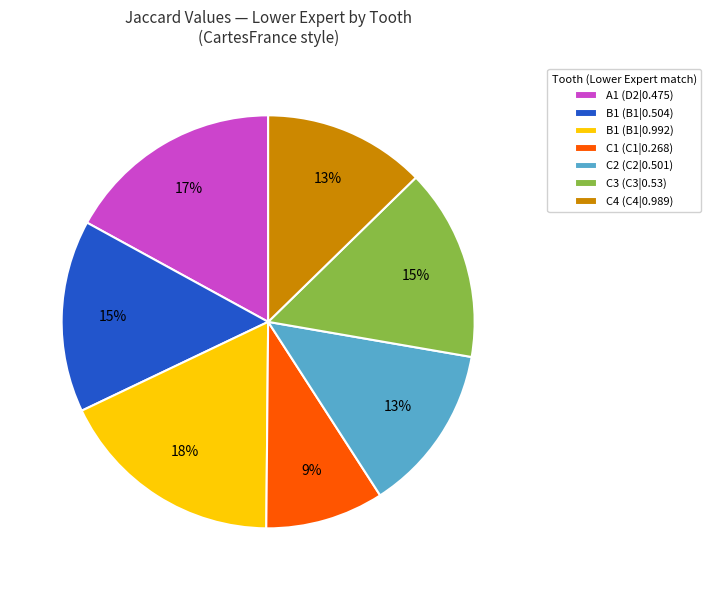

Is the sum of C3 (C3|0.53) and C4 (C4|0.989) greater than half?

No